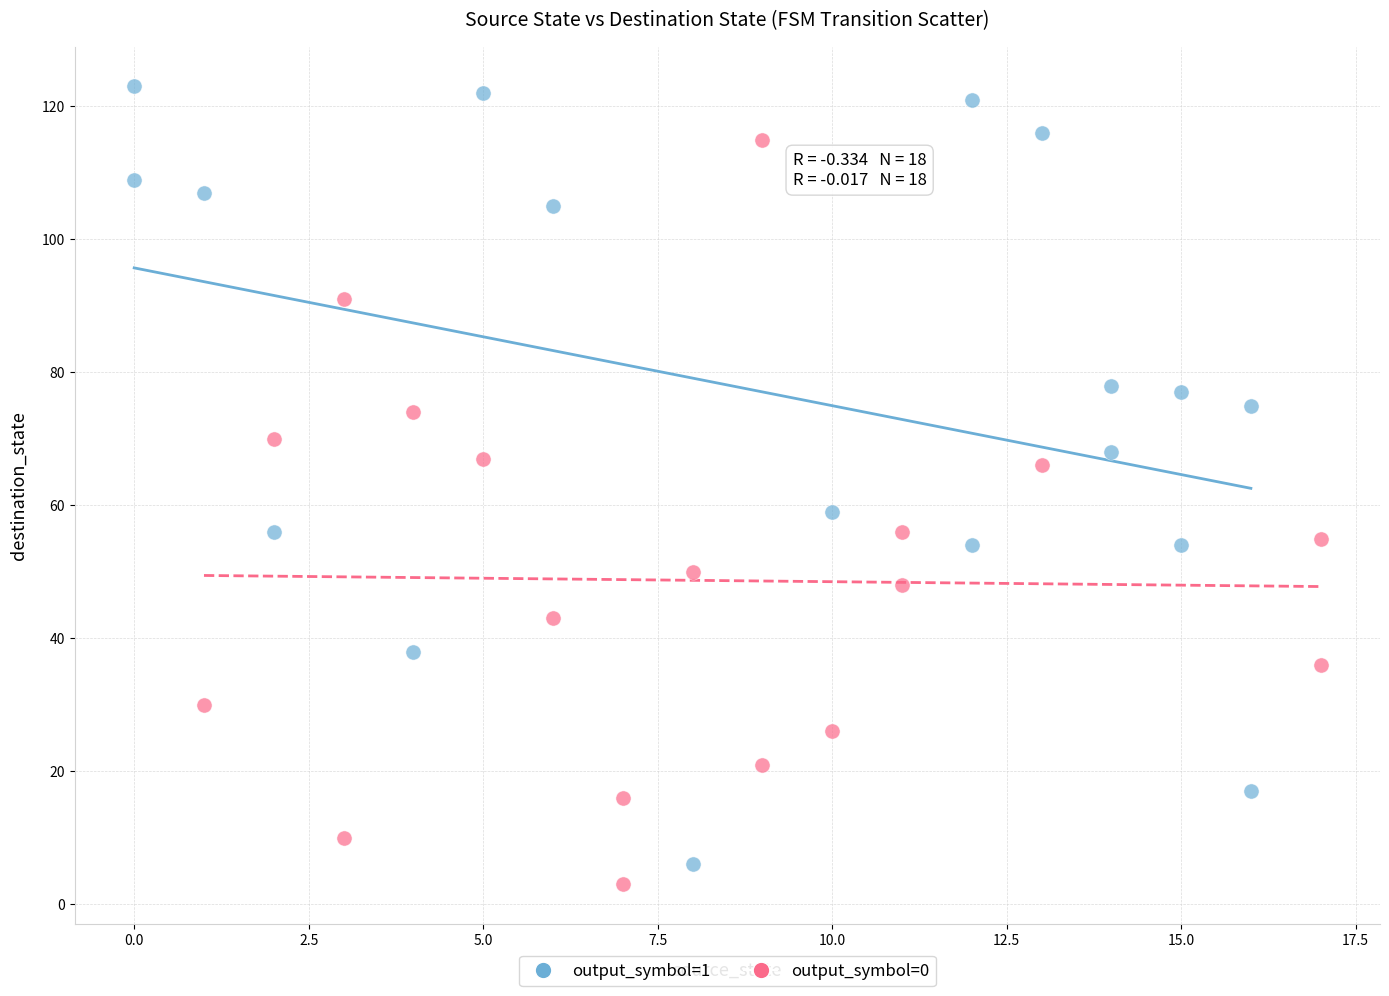

Which series reaches the maximum Y coordinate?

output_symbol=1